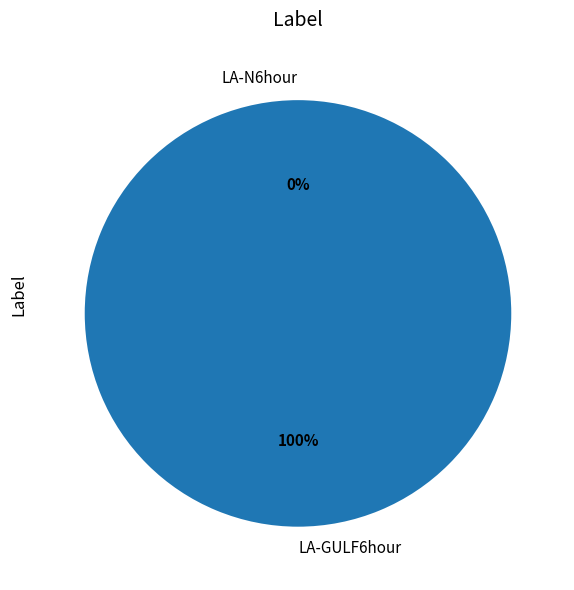

Which category has the smallest portion of the pie?

LA-N6hour